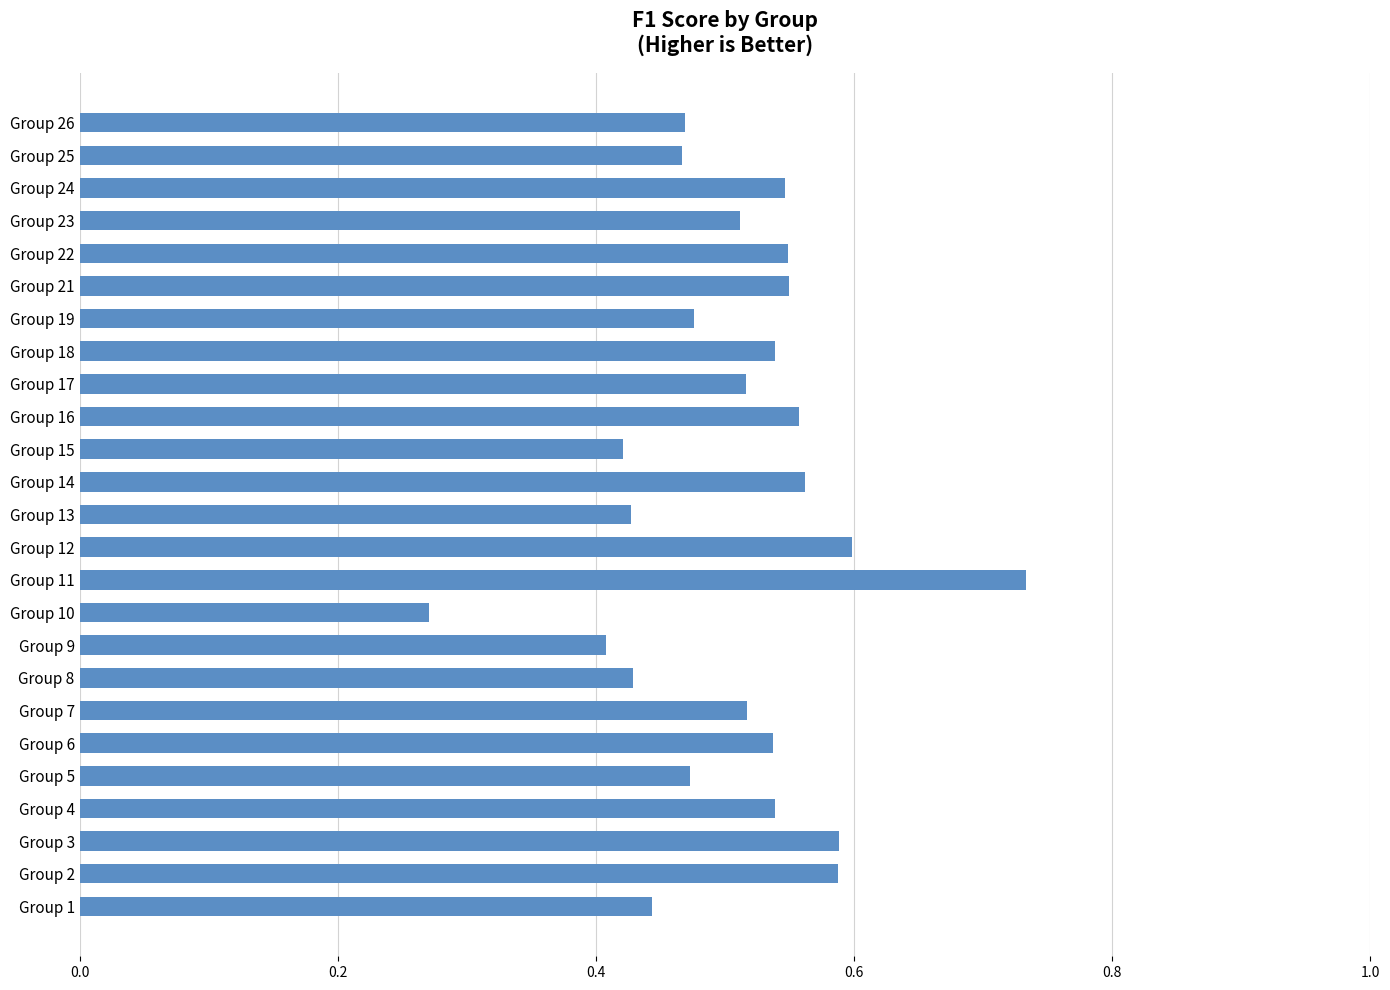

True or false: the data shows 0.6 at Group 3.

True